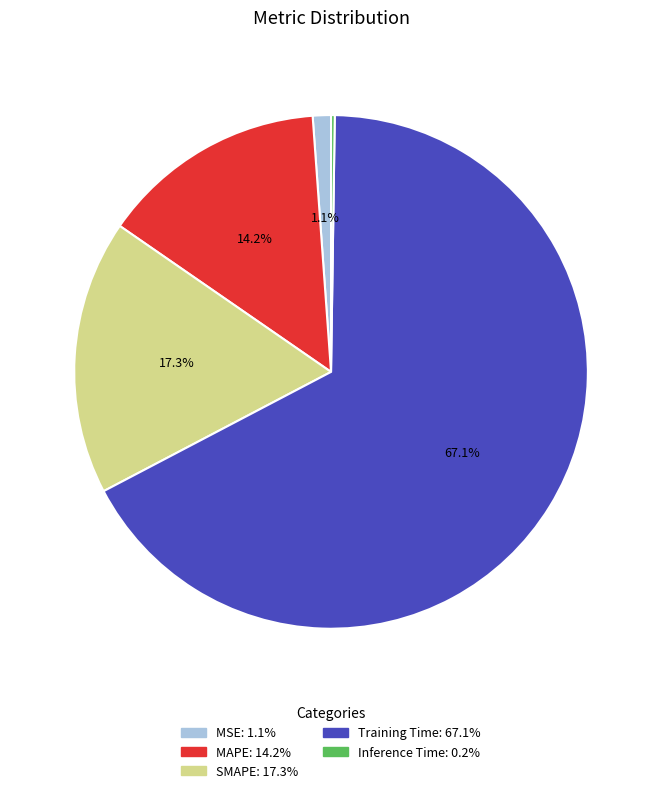

What is the largest slice in the pie chart?

Training Time